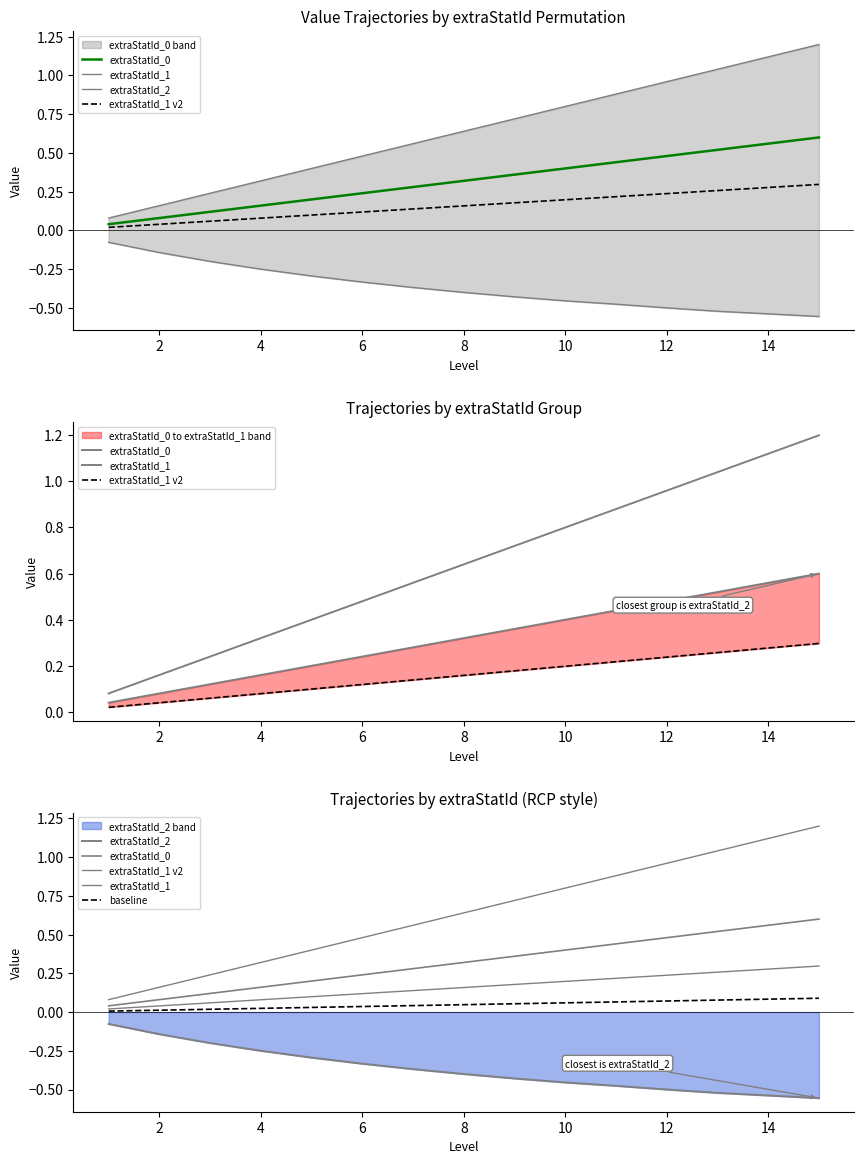

True or false: extraStatId_1 v2 and extraStatId_0 cross at least once.

False